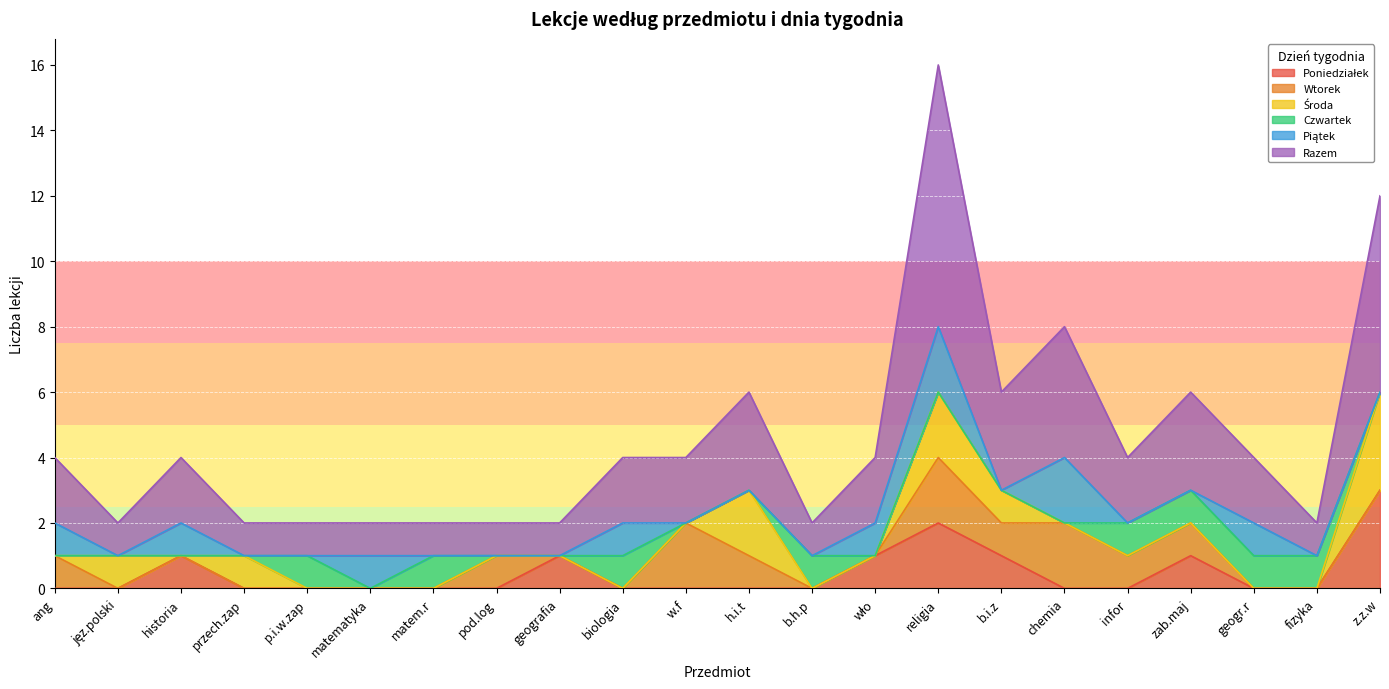

At which category is the sum across all series the highest?

religia